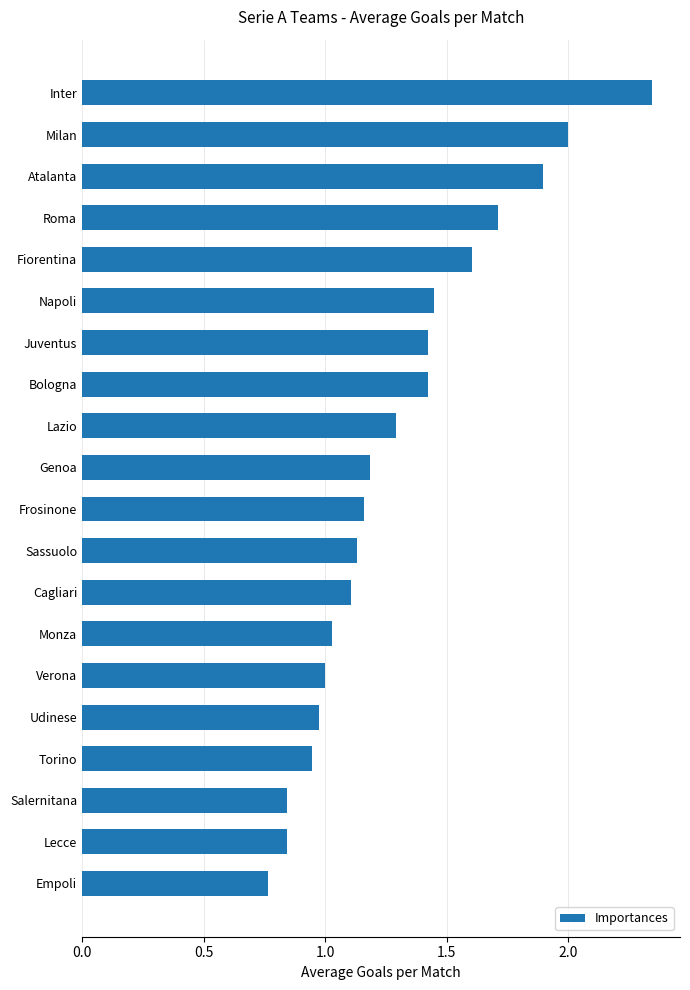

What is the sum of all values?

26.1